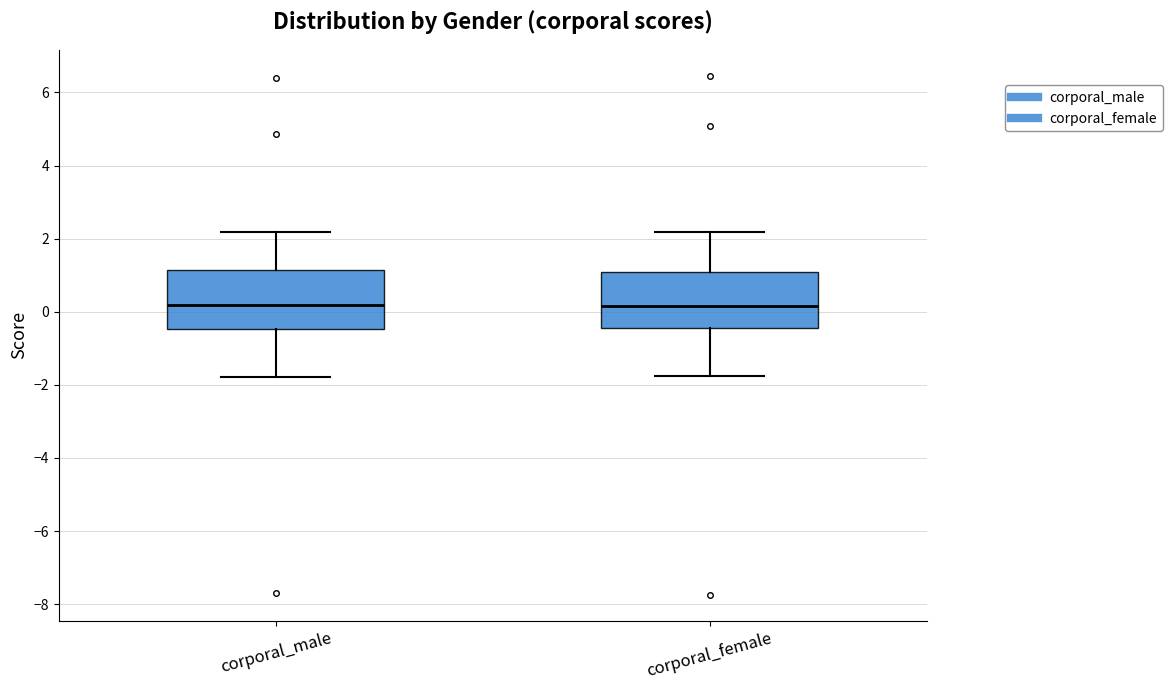

Reading left to right, transcribe this box plot: for each box, give where its median line is, the range the box spans, and where its two whiskers end, as read against the y-axis. The values are not printed on the chart, so give them approximately, as read against the axis.

corporal_male: median 0.2, box -0.4 to 1.2, whiskers -1.8 to 2.2
corporal_female: median 0.2, box -0.4 to 1.0, whiskers -1.8 to 2.2